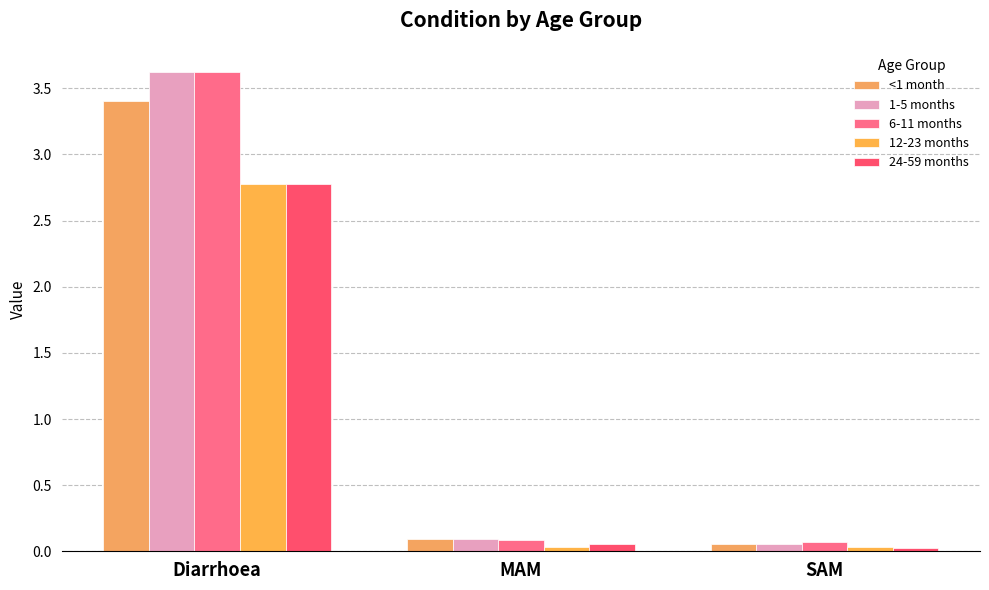

What is the value of the 6-11 months bar at the 2nd from the left?

0.1